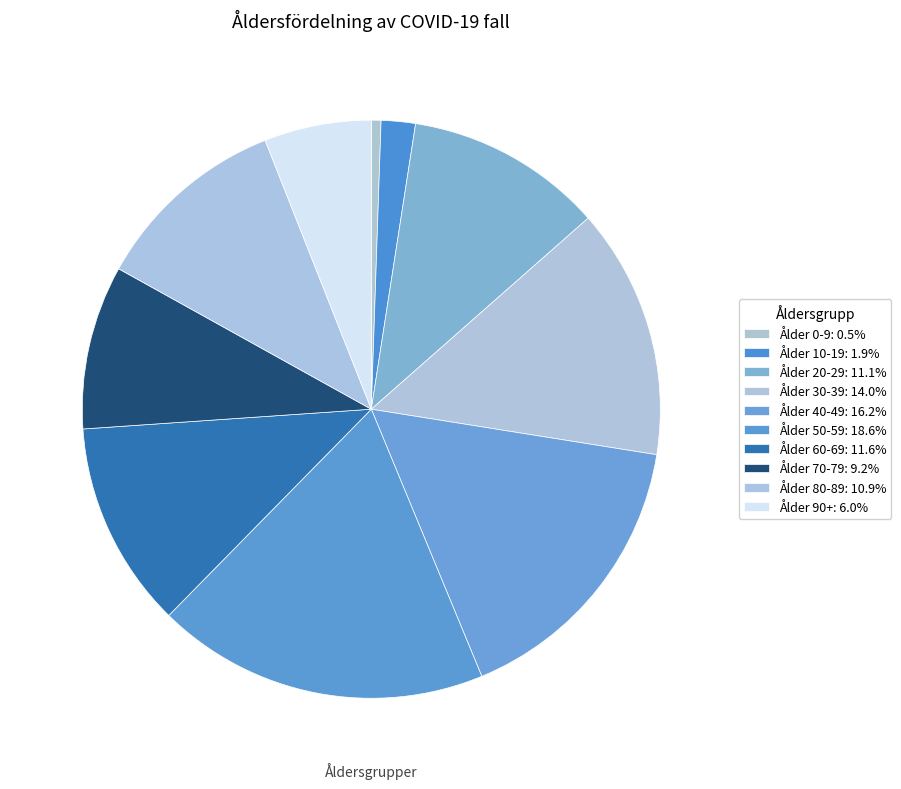

Does any single category account for the majority?

No